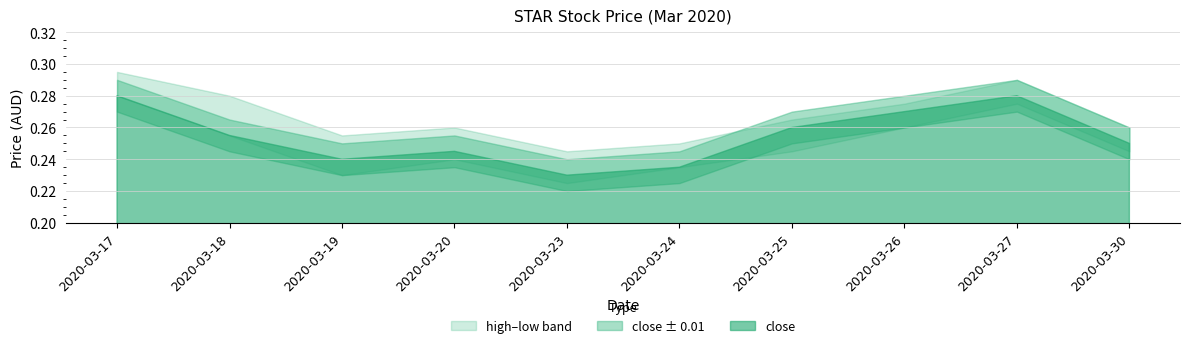

True or false: high and close intersect in this chart.

False